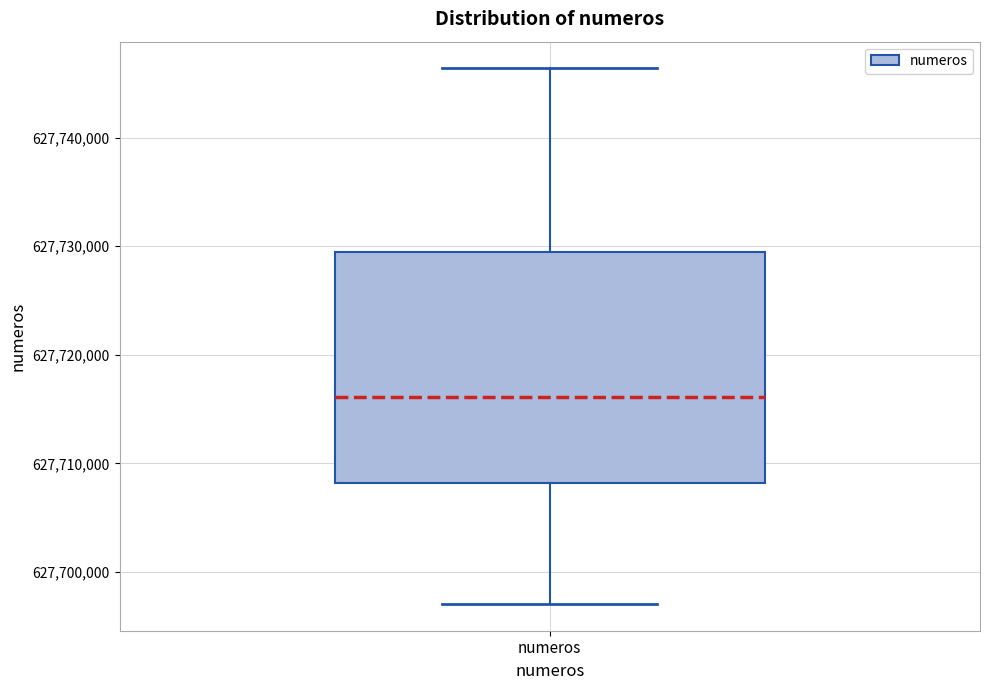

Transcribe this box plot: give where the median line is, the range the box spans, and where the two whiskers end, as read against the y-axis. The values are not printed on the chart, so give them approximately, as read against the axis.

median 627716000, box 627708000 to 627729000, whiskers 627697000 to 627746000